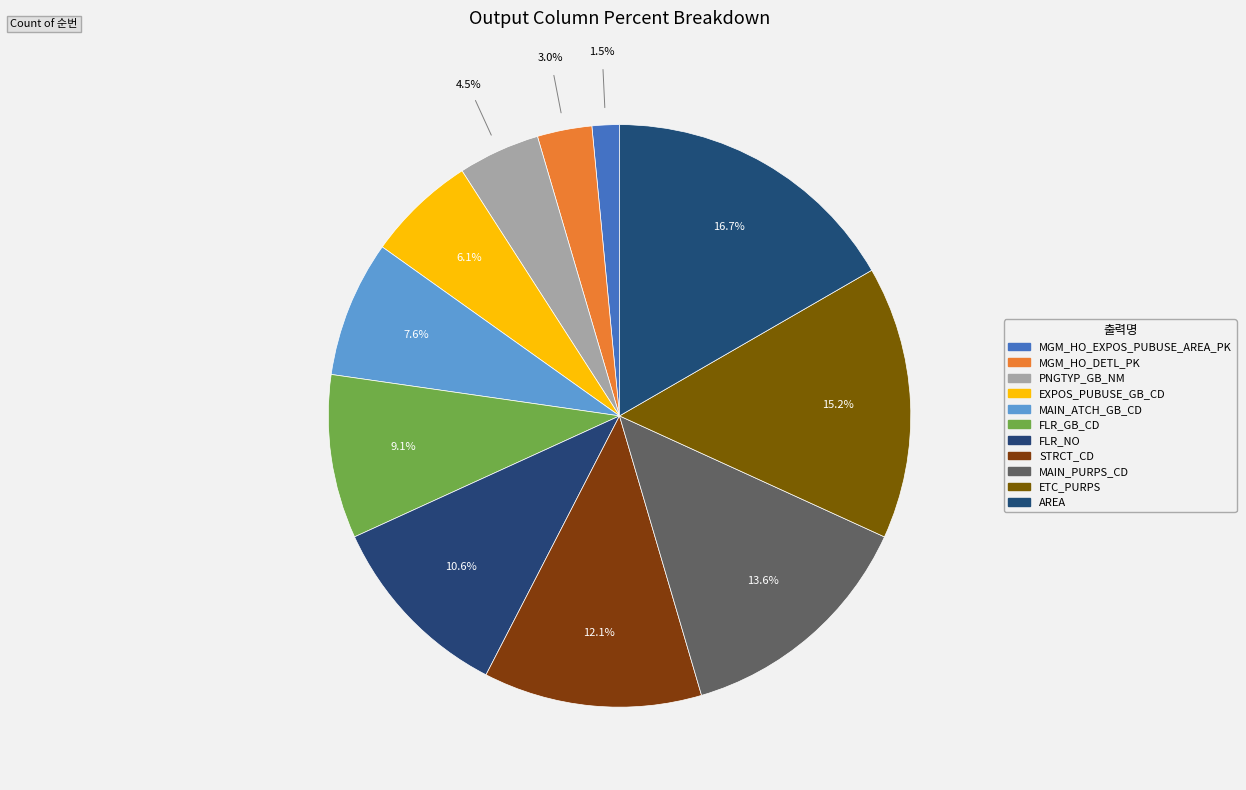

What percentage is the MGM_HO_DETL_PK slice, to the nearest percent?

3%